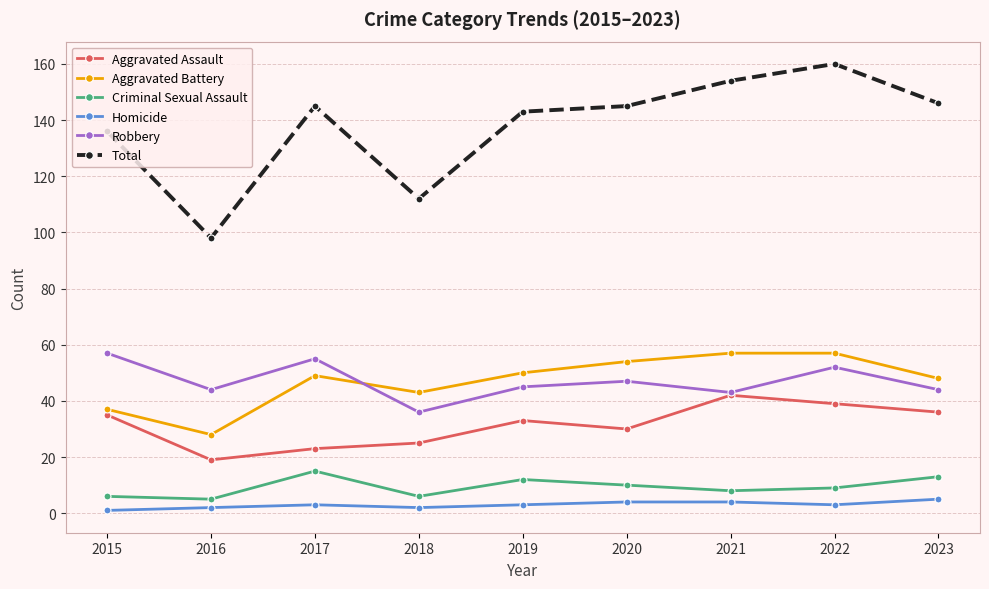

What is the difference between the highest and lowest values at 2023?

141